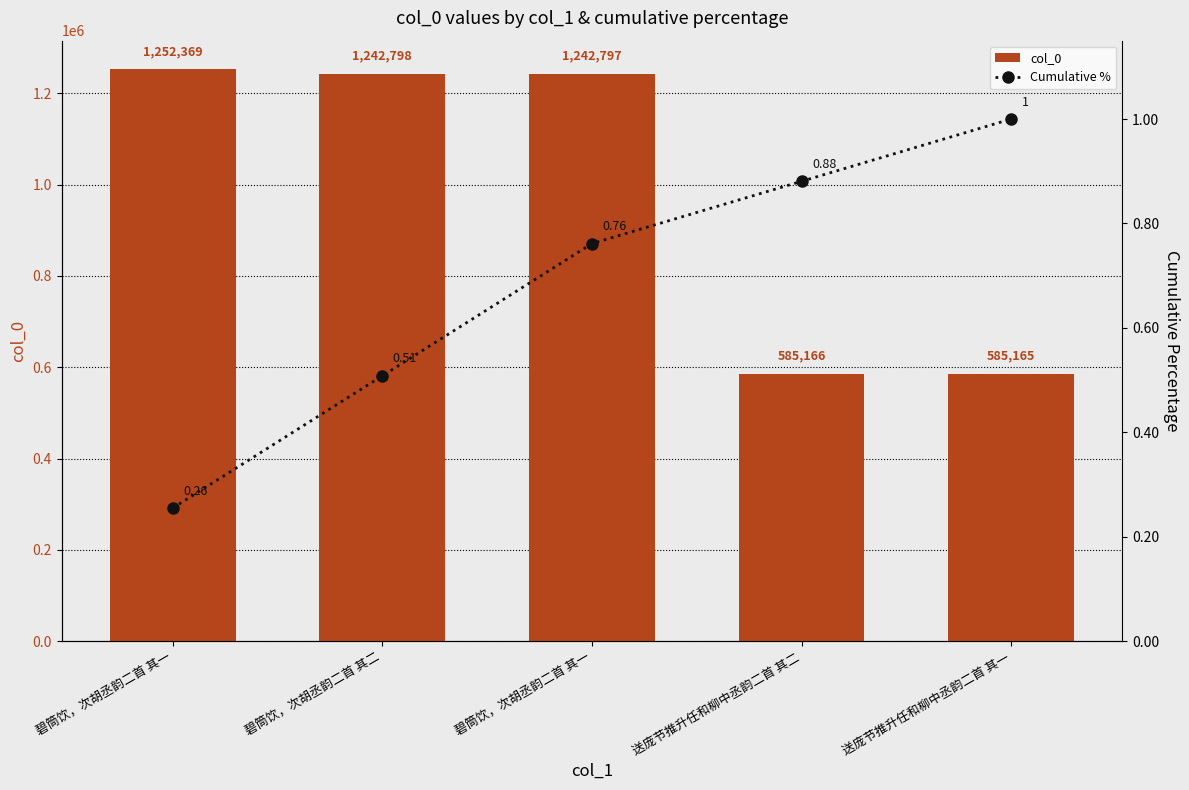

What is the difference between the second highest and minimum values in the col_0 series?

657633